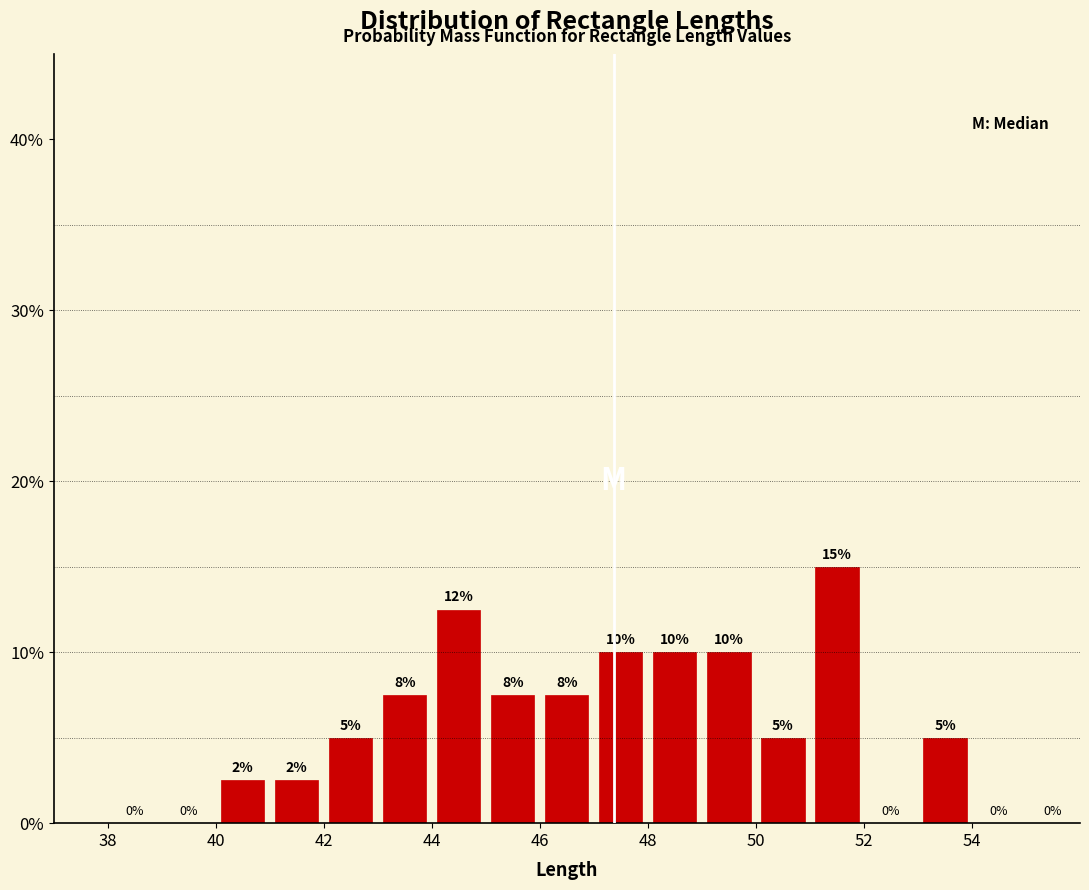

Over which range of the x-axis is the bar tallest?

51 to 52